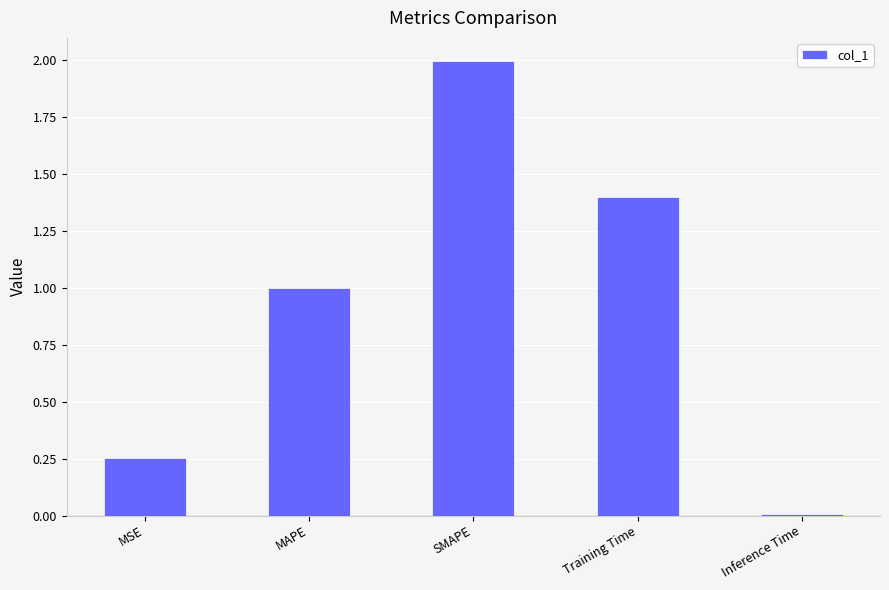

Are the bars grouped side by side (vs. stacked)?

No